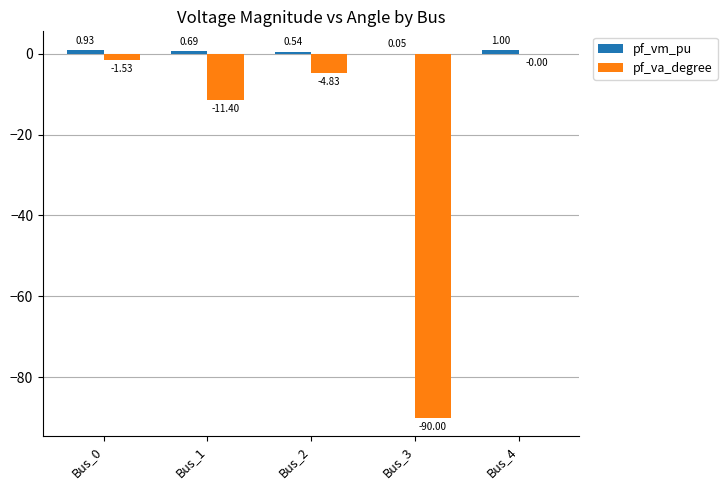

What is the sum of the pf_va_degree values at Bus_1 and Bus_4?

-11.4